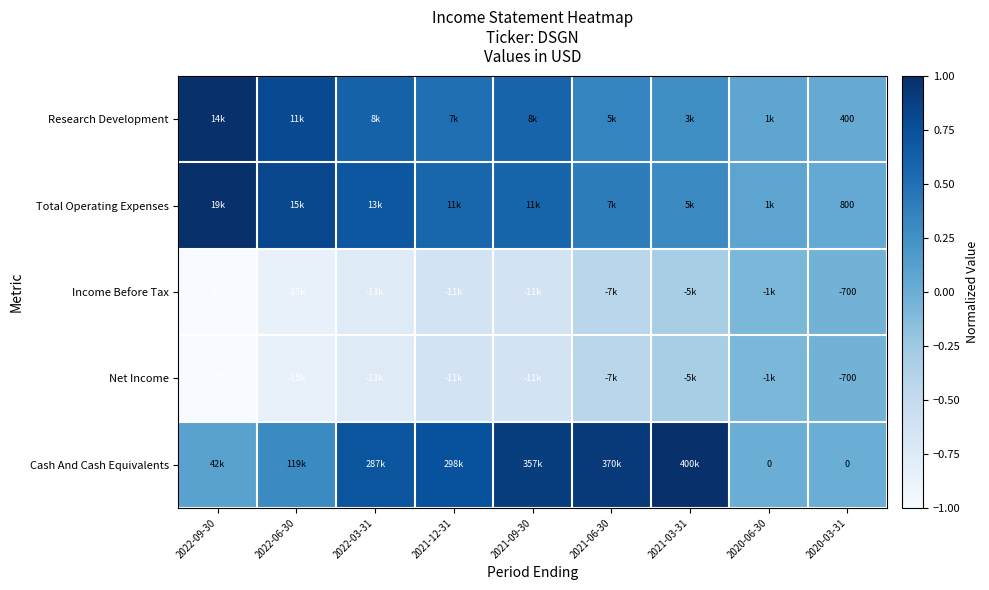

Which series has the largest range (max minus min)?

Cash And Cash Equivalents